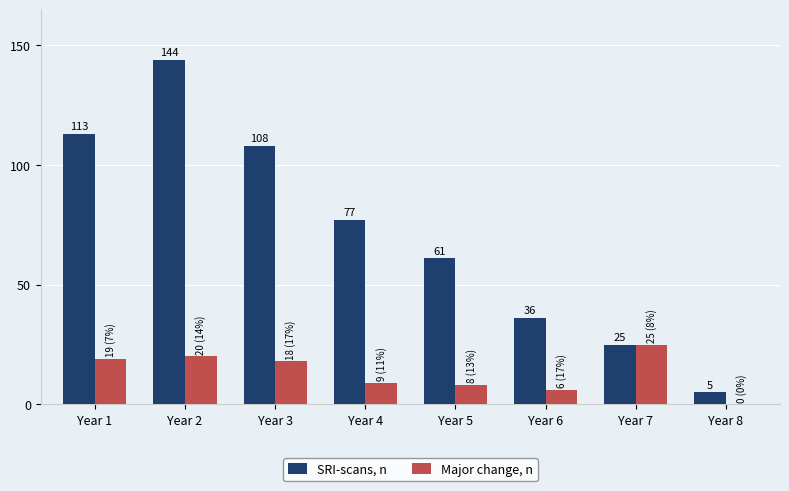

Reading left to right, what are all the values shown in this chart?

SRI-scans, n: 113	144	108	77	61	36	25	5
Major change, n: 19	20	18	9	8	6	25	0